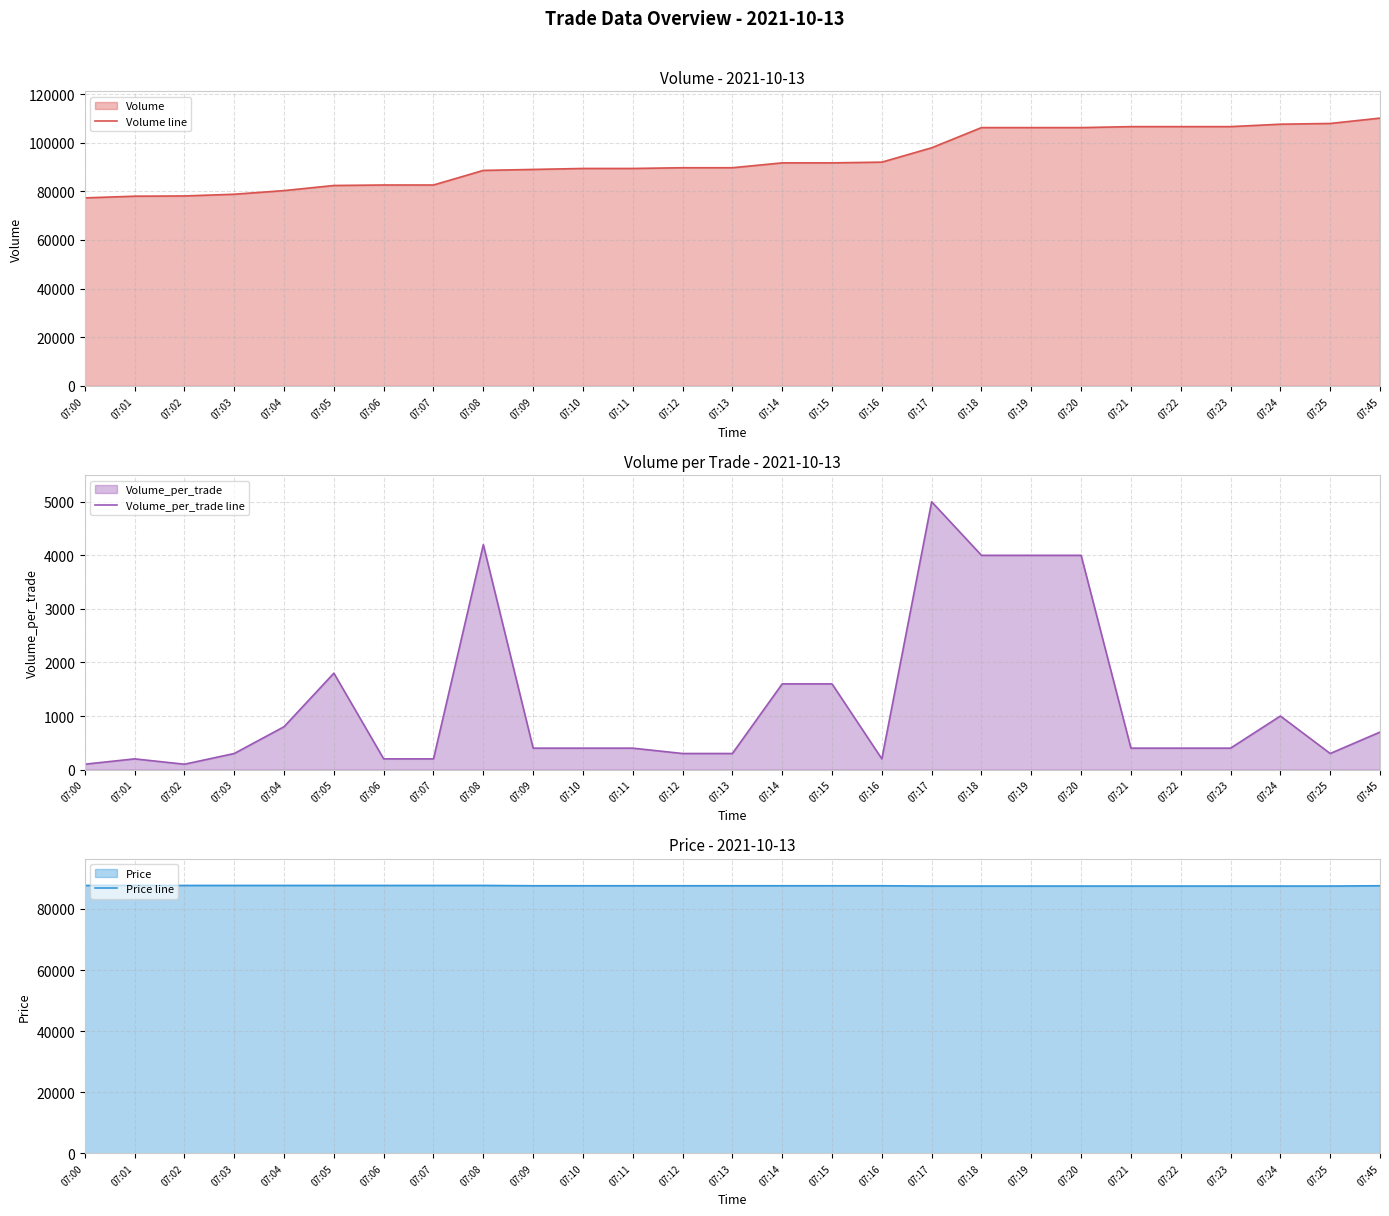

True or false: Price line and Volume_per_trade line cross at least once.

False